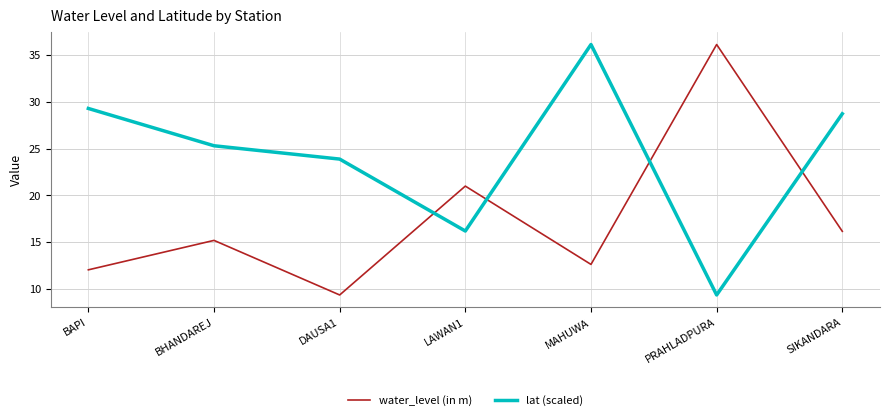

At which label does water_level (in m) reach its peak?

PRAHLADPURA